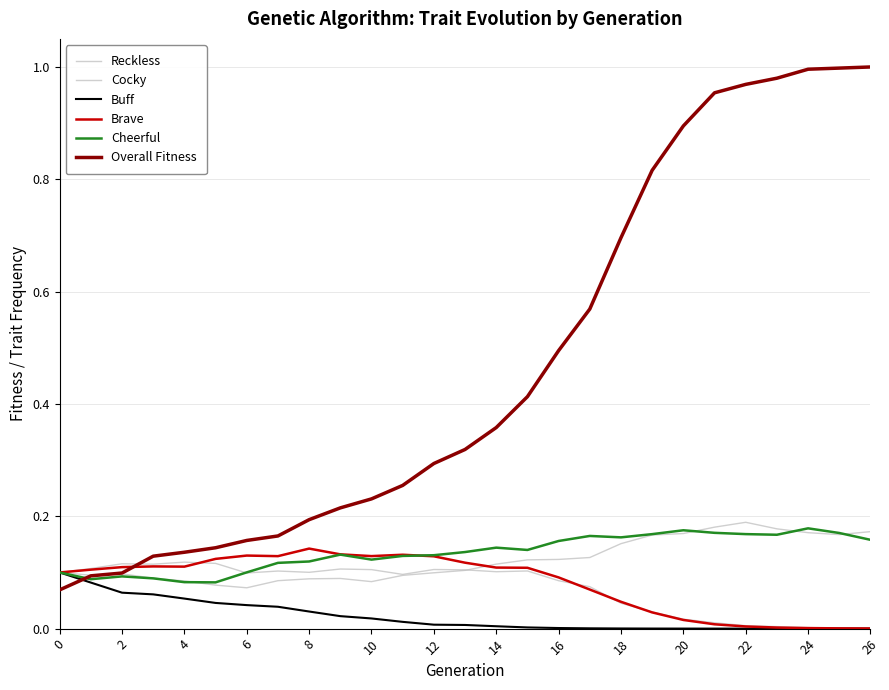

How many lines are shown in the chart?

6